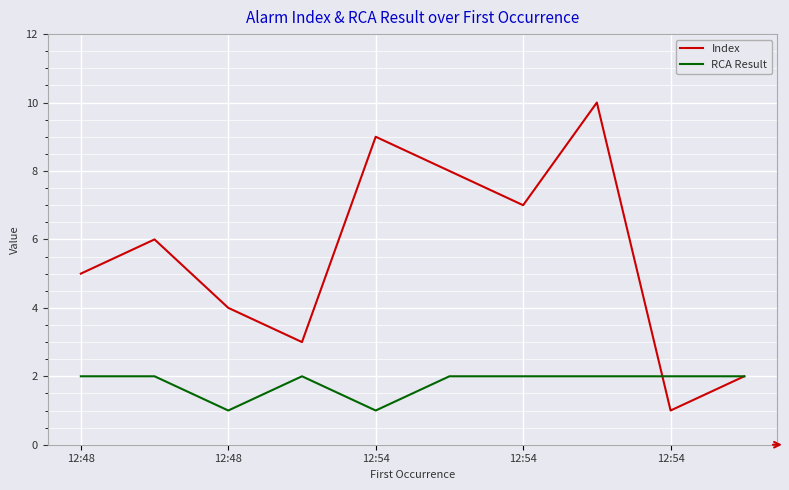

List the series in order of their overall mean, highest first.

Index, RCA Result